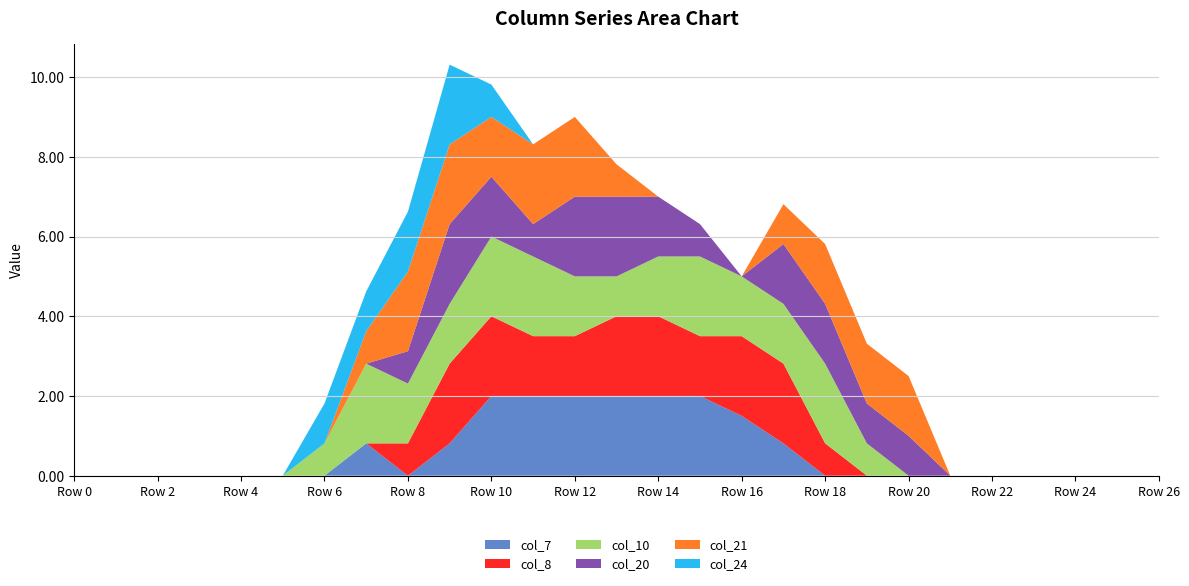

Reading left to right, extract all data points from this chart.

col_7: 0.0	0.0	0.0	0.0	0.0	0.0	0.0	0.8	0.0	0.8	2.0	2.0	2.0	2.0	2.0	2.0	1.5	0.8	0.0	0.0	0.0	0.0	0.0	0.0	0.0	0.0	0.0
col_8: 0.0	0.0	0.0	0.0	0.0	0.0	0.0	0.0	0.8	2.0	2.0	1.5	1.5	2.0	2.0	1.5	2.0	2.0	0.8	0.0	0.0	0.0	0.0	0.0	0.0	0.0	0.0
col_10: 0.0	0.0	0.0	0.0	0.0	0.0	0.8	2.0	1.5	1.5	2.0	2.0	1.5	1.0	1.5	2.0	1.5	1.5	2.0	0.8	0.0	0.0	0.0	0.0	0.0	0.0	0.0
col_20: 0.0	0.0	0.0	0.0	0.0	0.0	0.0	0.0	0.8	2.0	1.5	0.8	2.0	2.0	1.5	0.8	0.0	1.5	1.5	1.0	1.0	0.0	0.0	0.0	0.0	0.0	0.0
col_21: 0.0	0.0	0.0	0.0	0.0	0.0	0.0	0.8	2.0	2.0	1.5	2.0	2.0	0.8	0.0	0.0	0.0	1.0	1.5	1.5	1.5	0.0	0.0	0.0	0.0	0.0	0.0
col_24: 0.0	0.0	0.0	0.0	0.0	0.0	1.0	1.0	1.5	2.0	0.8	0.0	0.0	0.0	0.0	0.0	0.0	0.0	0.0	0.0	0.0	0.0	0.0	0.0	0.0	0.0	0.0